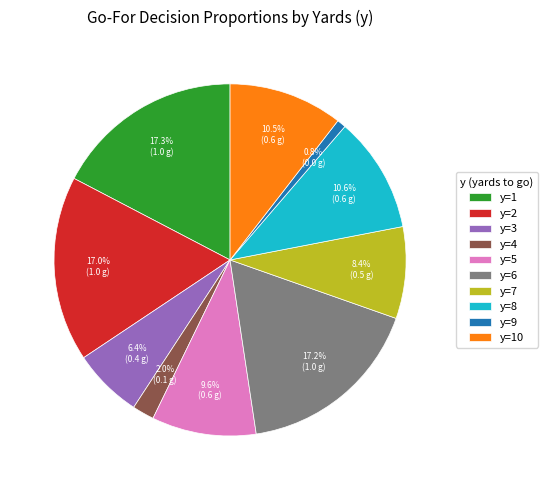

Is there a majority slice in this chart?

No